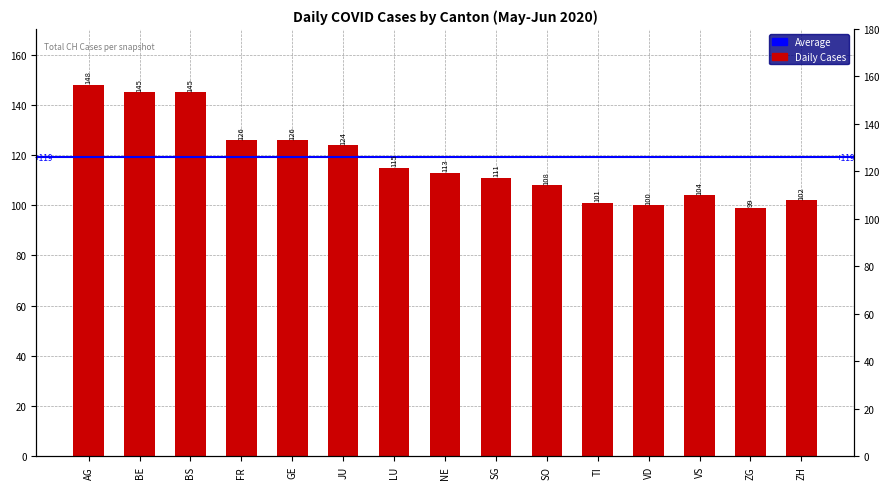

What is the label of the 3rd bar from the right?

VS